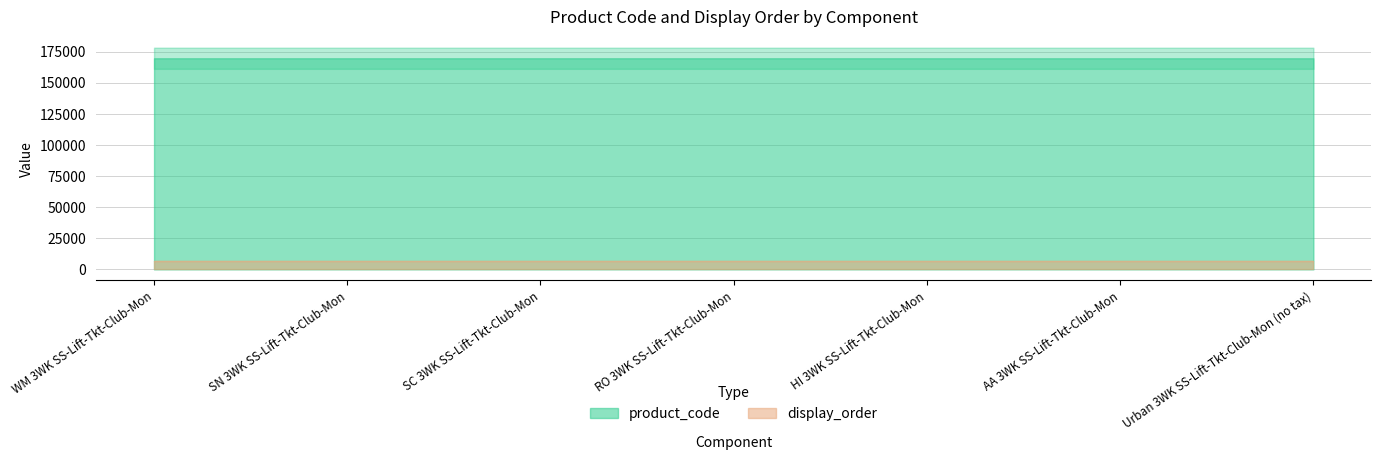

True or false: product_code has more than 1 points higher than both neighbors.

False